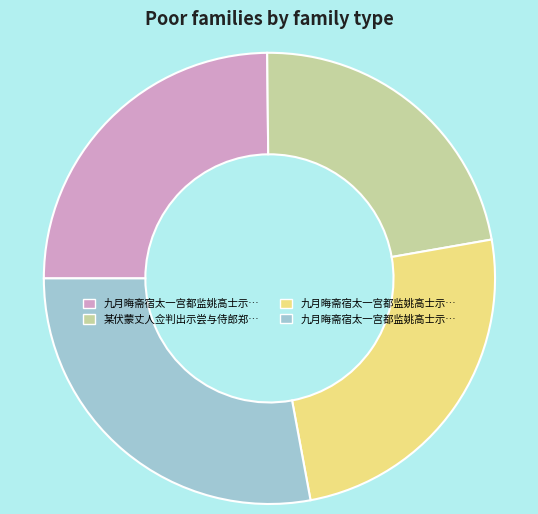

Does any single category account for the majority?

No